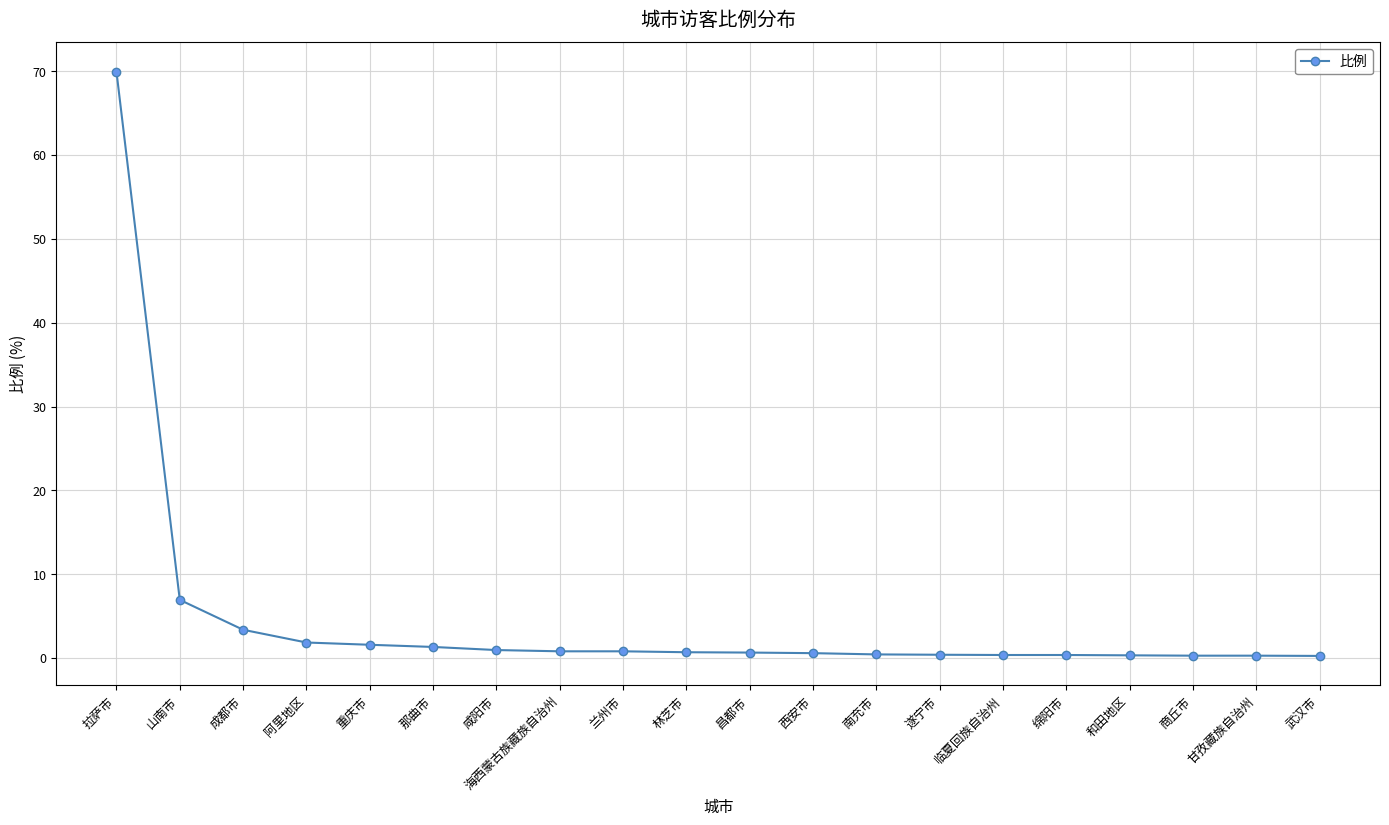

What is the label of the 13th point from the left?

南充市